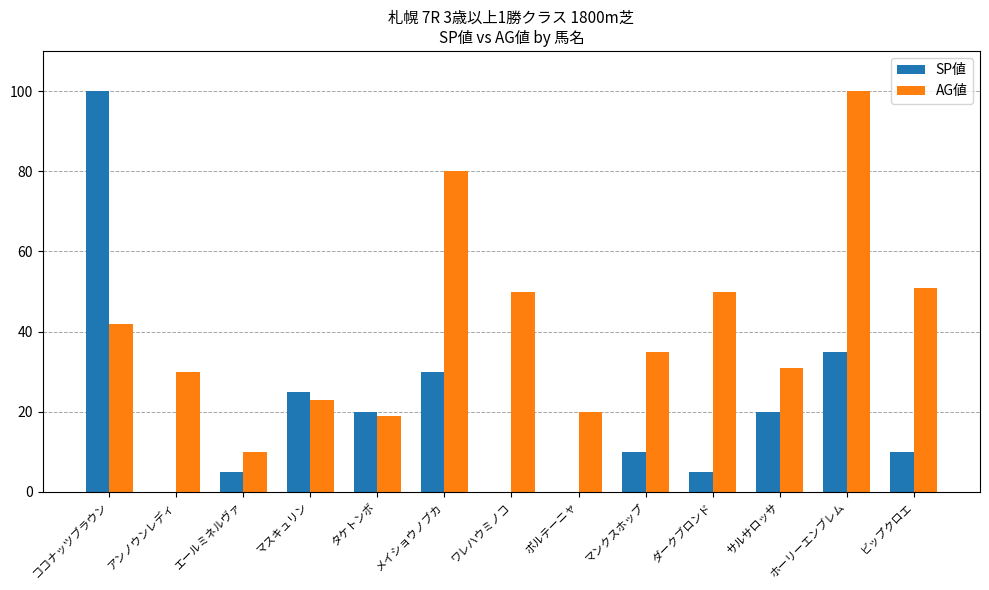

Which series has the widest spread of values?

SP値